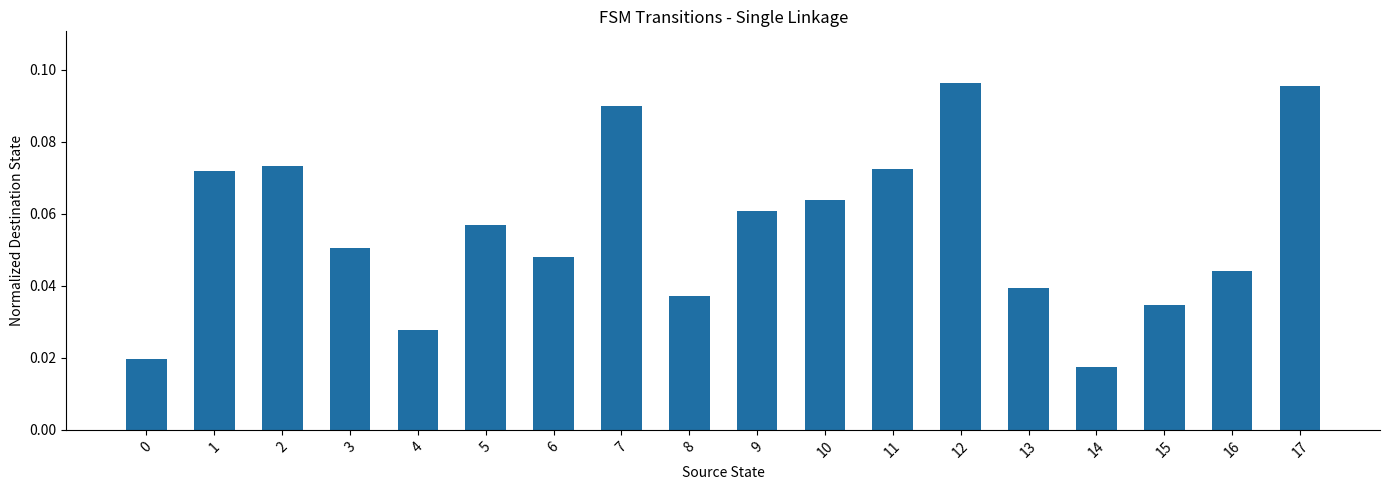

At which category does the chart reach its minimum across all series?

14